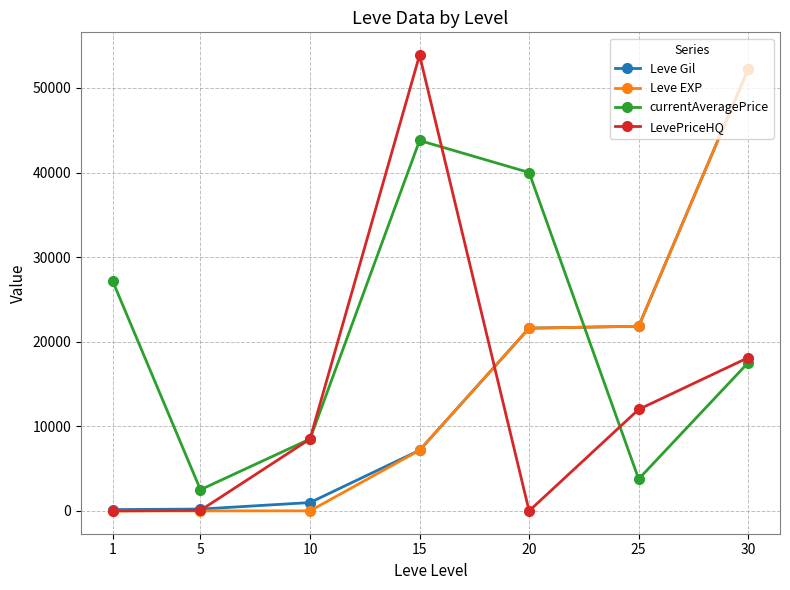

True or false: currentAveragePrice has a value of 2507 at 5.

True